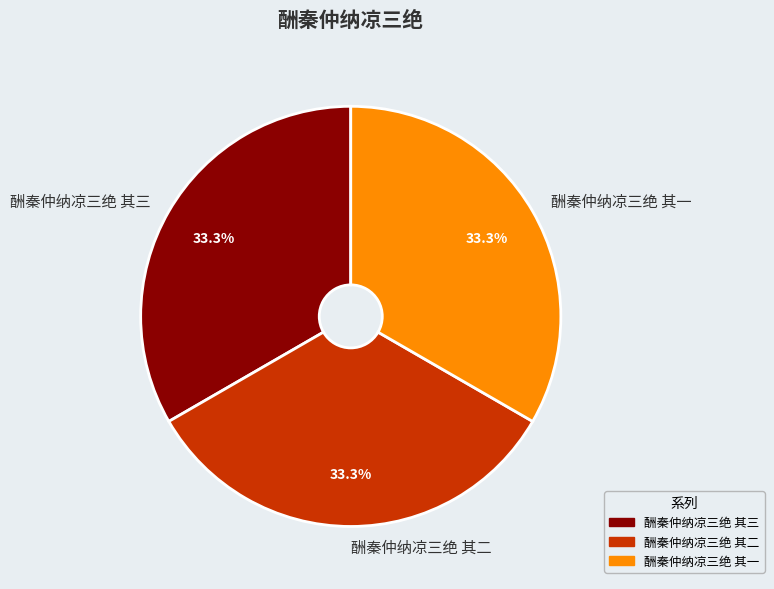

Is there any slice that represents more than half of the pie?

No